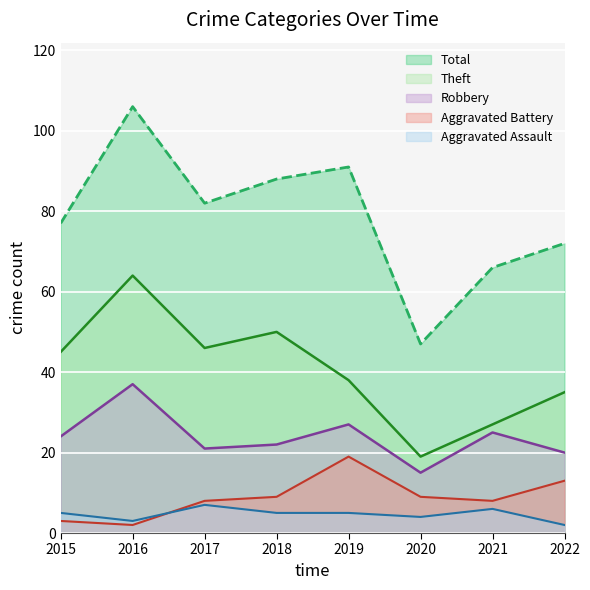

At which category does Total reach its first local valley?

2017